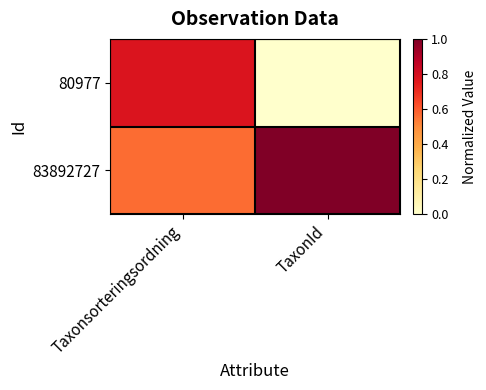

How many distinct data groups are displayed?

2